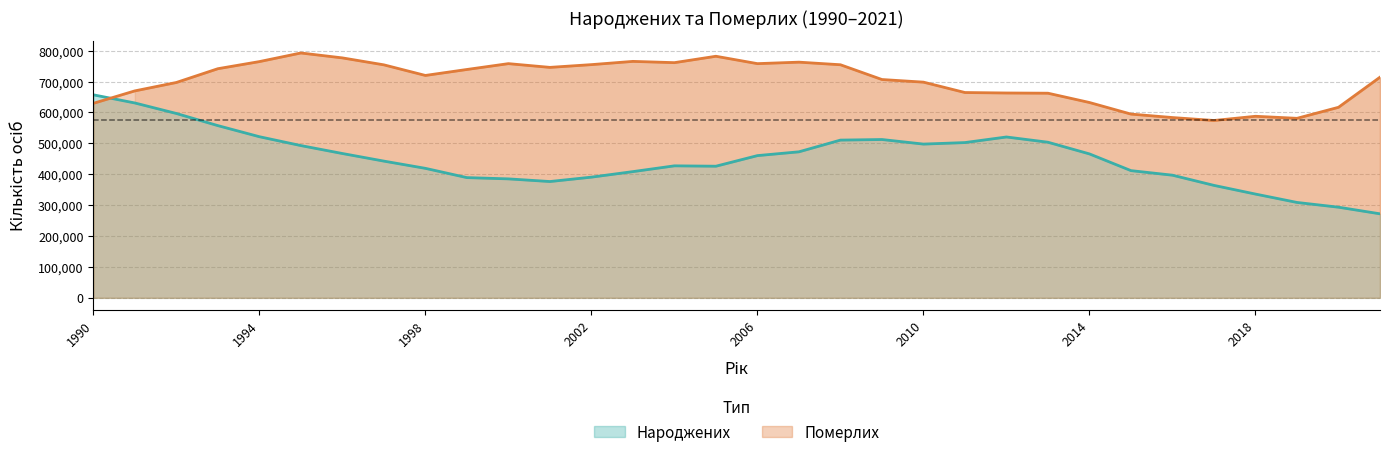

List the labels in order of Народжених value, largest first.

1990, 1991, 1992, 1993, 1994, 2012, 2009, 2008, 2013, 2011, 2010, 1995, 2007, 1996, 2014, 2006, 1997, 2004, 2005, 1998, 2015, 2003, 2016, 2002, 1999, 2000, 2001, 2017, 2018, 2019, 2020, 2021